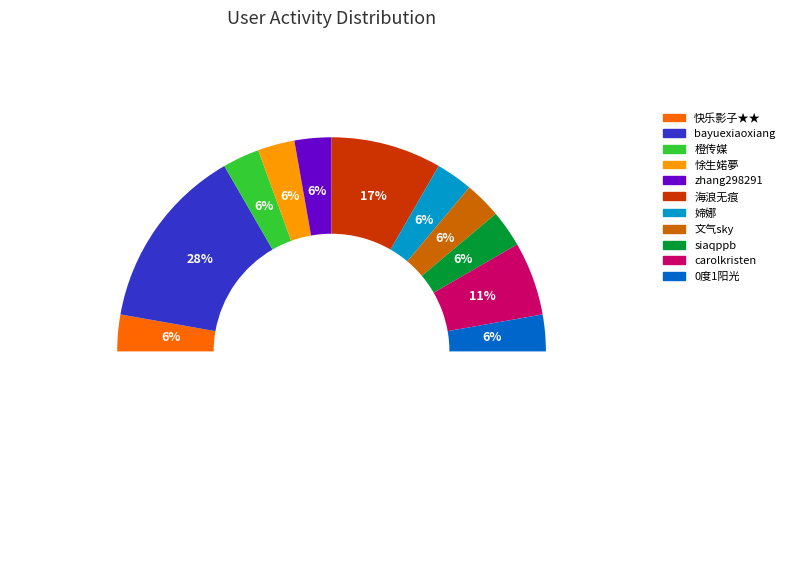

Does any single category account for the majority?

No